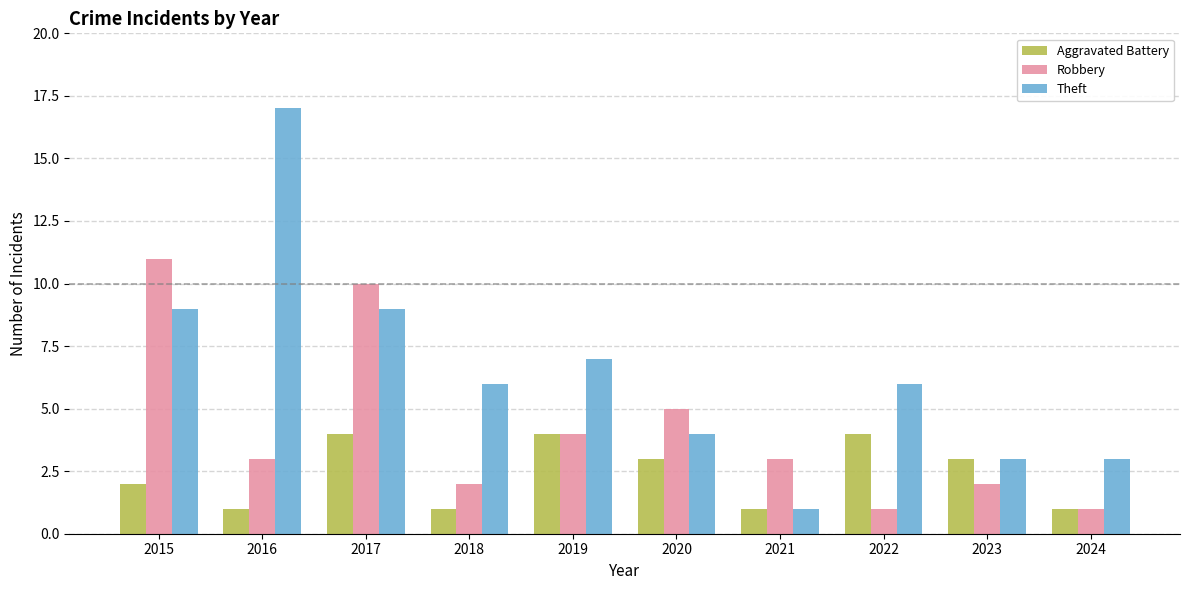

What is the sum of all Aggravated Battery values?

24